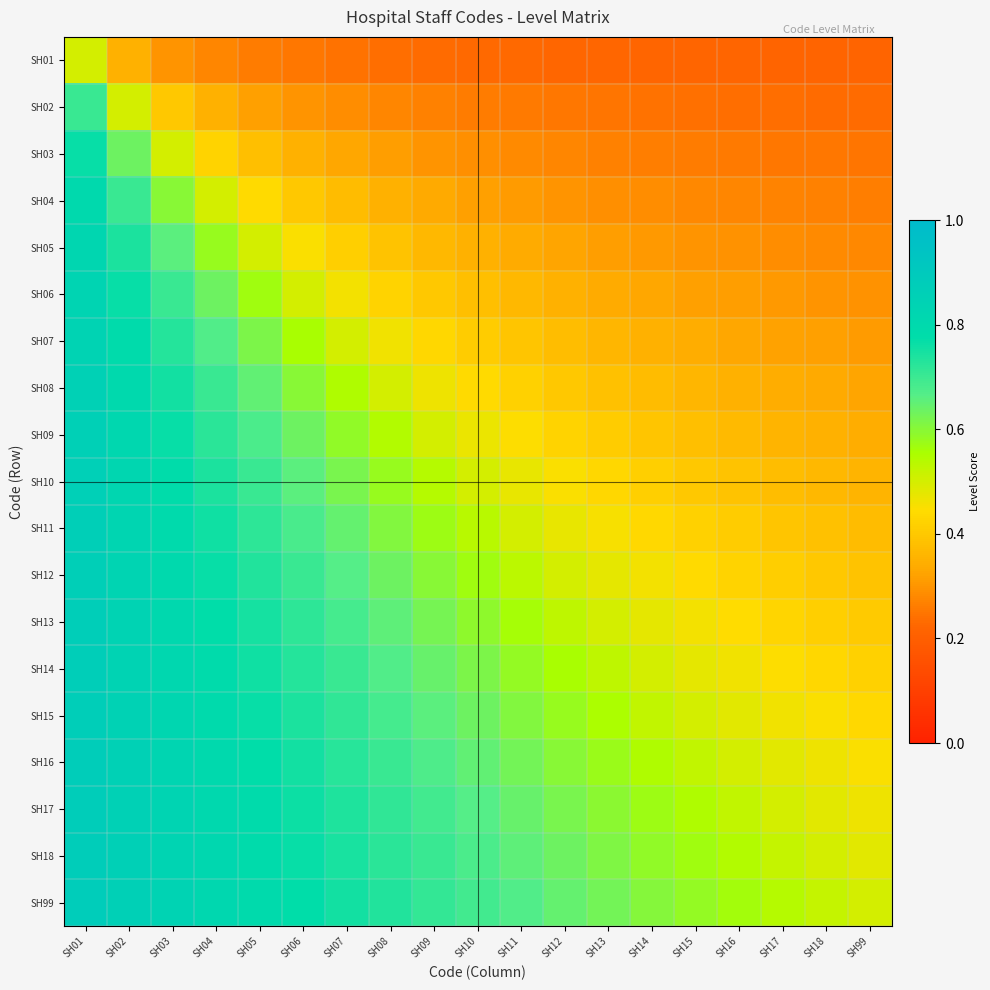

List the series in order of their peak value, highest first.

SH99, SH18, SH17, SH16, SH15, SH14, SH13, SH12, SH11, SH10, SH09, SH08, SH07, SH06, SH05, SH04, SH03, SH02, SH01